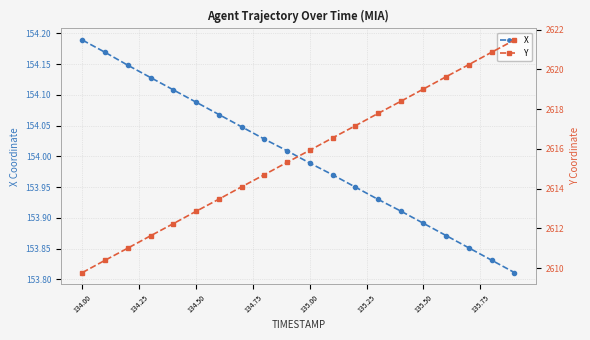

At which label does X first exceed 154?

134.00